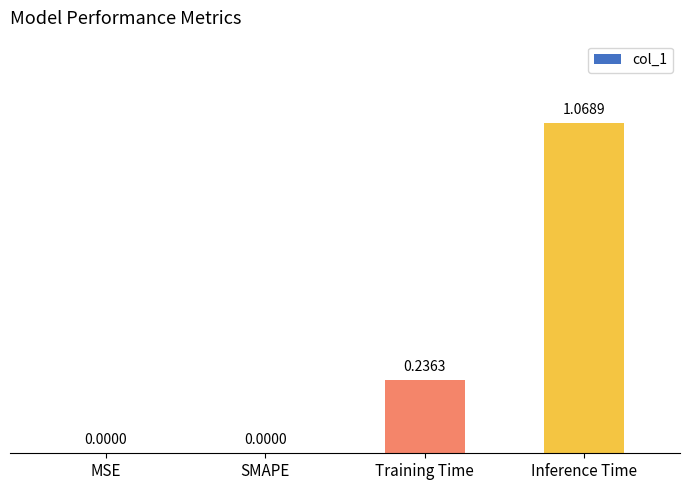

Count the number of values greater than 0.

2